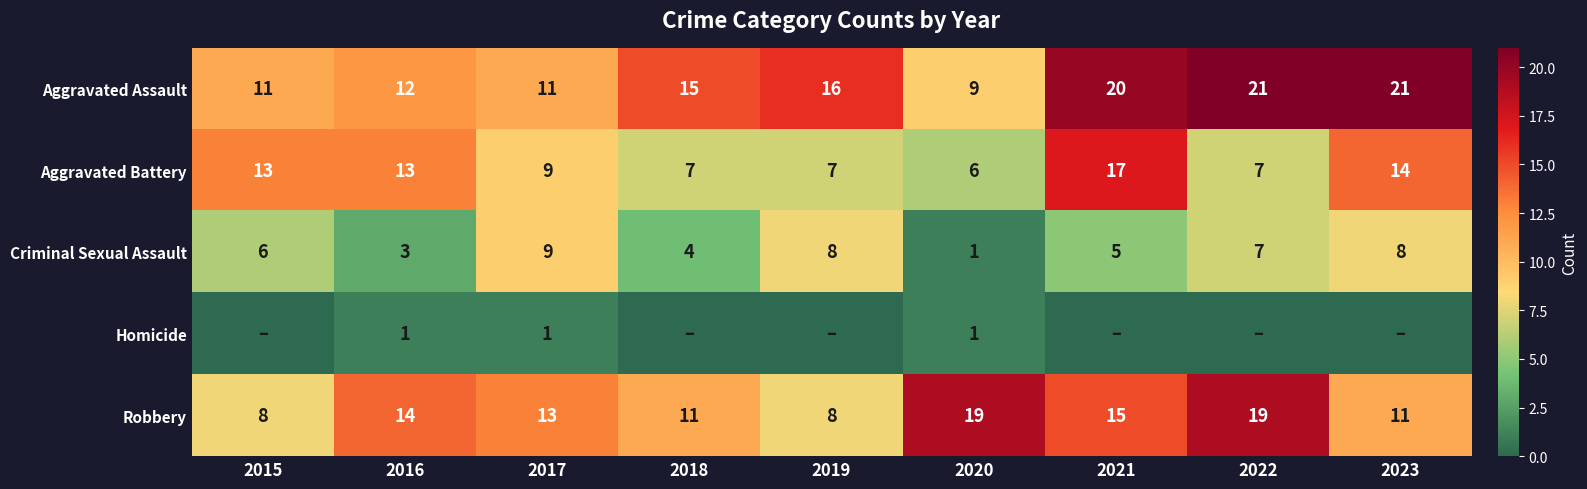

What is the approximate value of Criminal Sexual Assault at 2019?

8